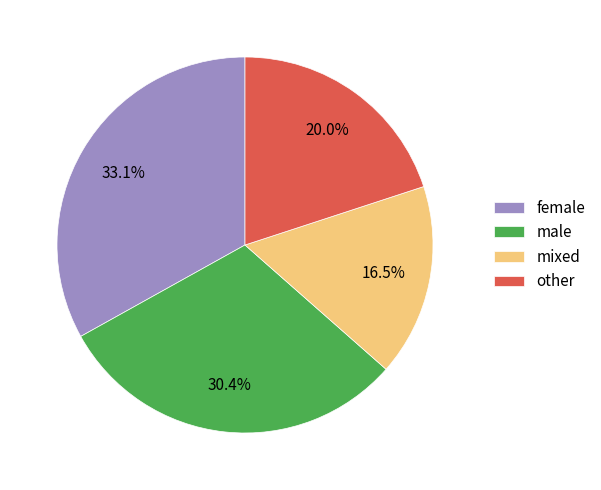

Combined, do other and female account for over 50%?

Yes